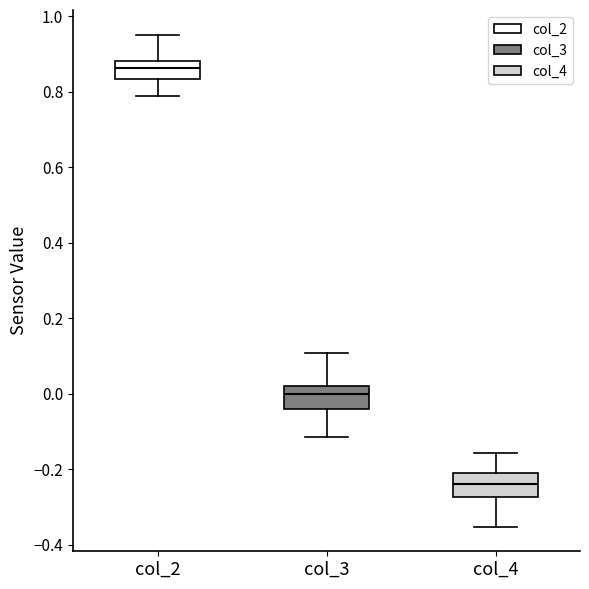

Where does the median line of the box for col_3 sit on the y-axis? The values are not printed on the chart, so give them approximately, as read against the axis.

0.00